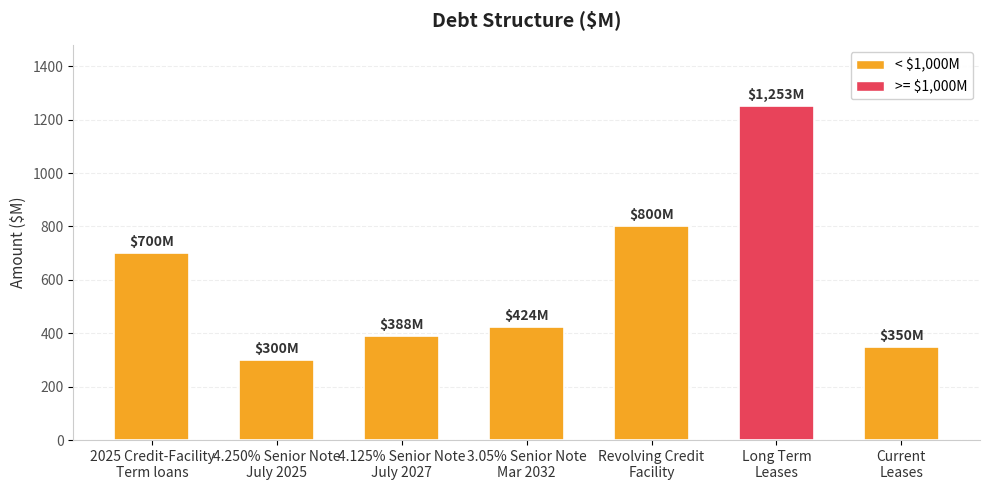

List the labels in order of value, smallest first.

4.250% Senior Note
July 2025, Current
Leases, 4.125% Senior Note
July 2027, 3.05% Senior Note
Mar 2032, 2025 Credit-Facility
Term loans, Revolving Credit
Facility, Long Term
Leases